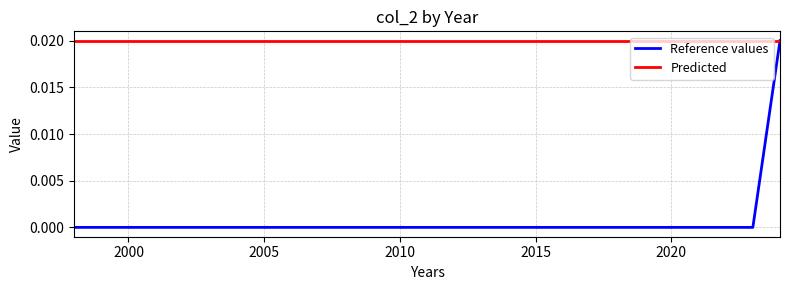

Which series has the largest range (max minus min)?

Reference values